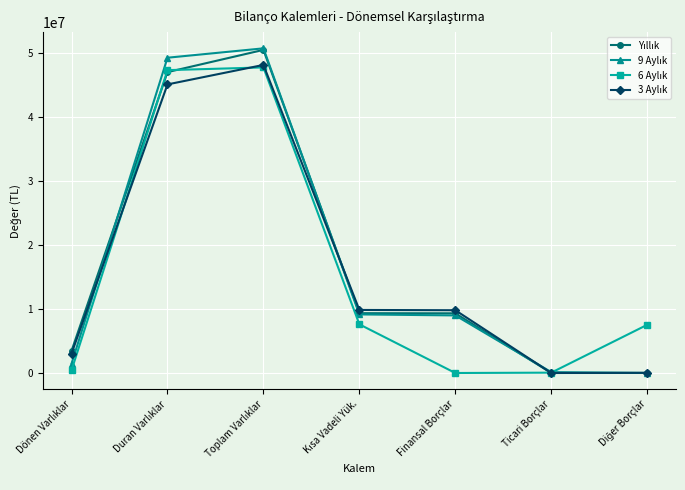

How many lines are shown in the chart?

4